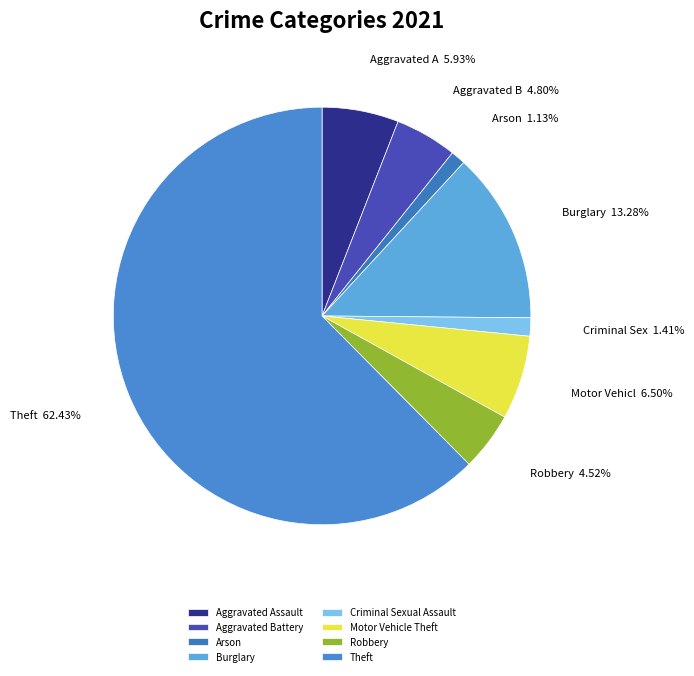

Count the number of slices in the pie.

8